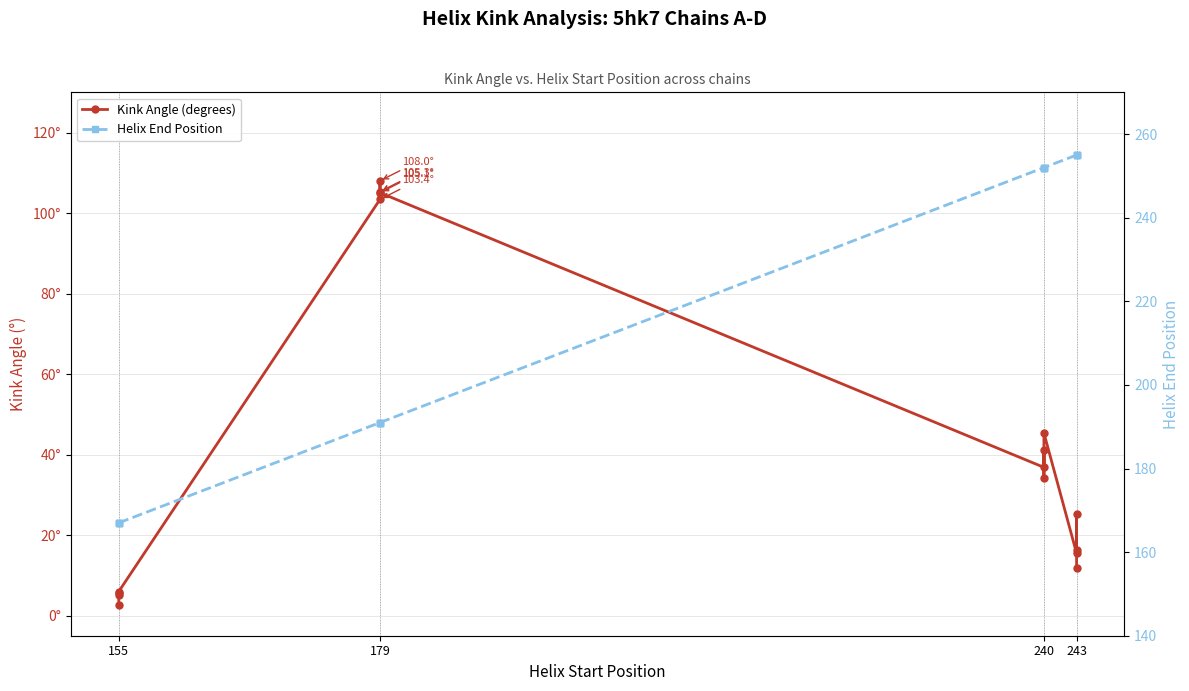

What is the value of the Helix End Position point at the 11th from the left?

252.0